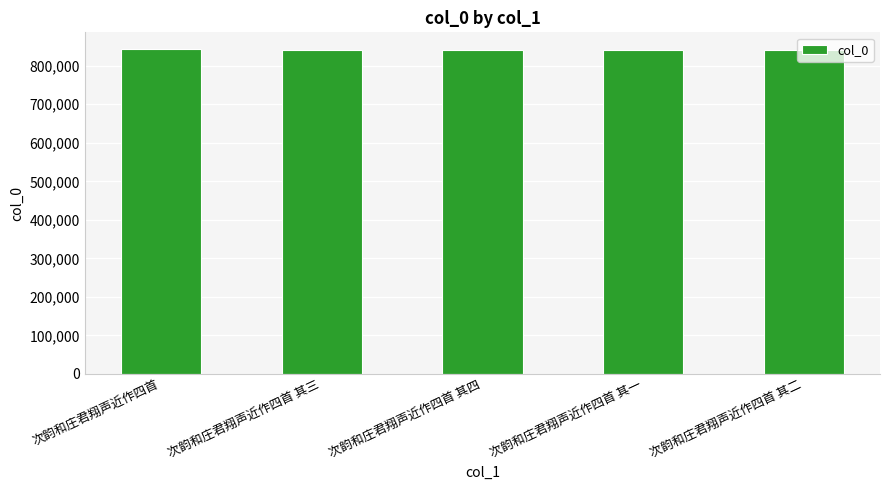

What is the average value?

840855